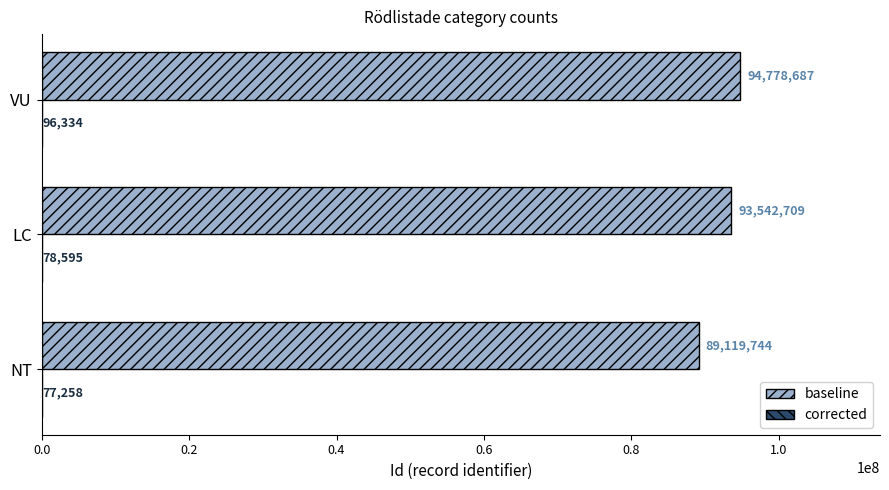

What is the sum of all baseline values?

277441140